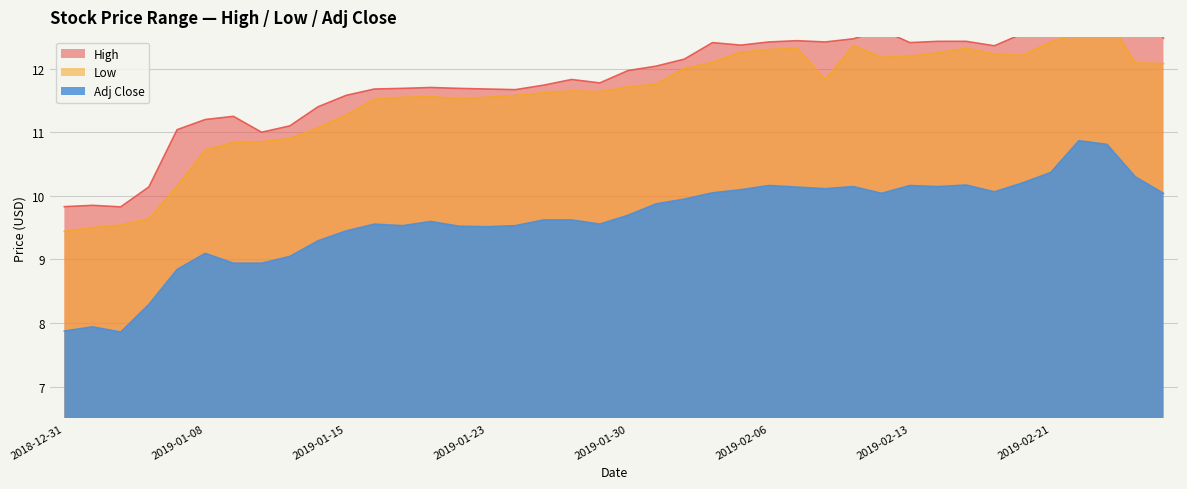

True or false: High and Low intersect in this chart.

False